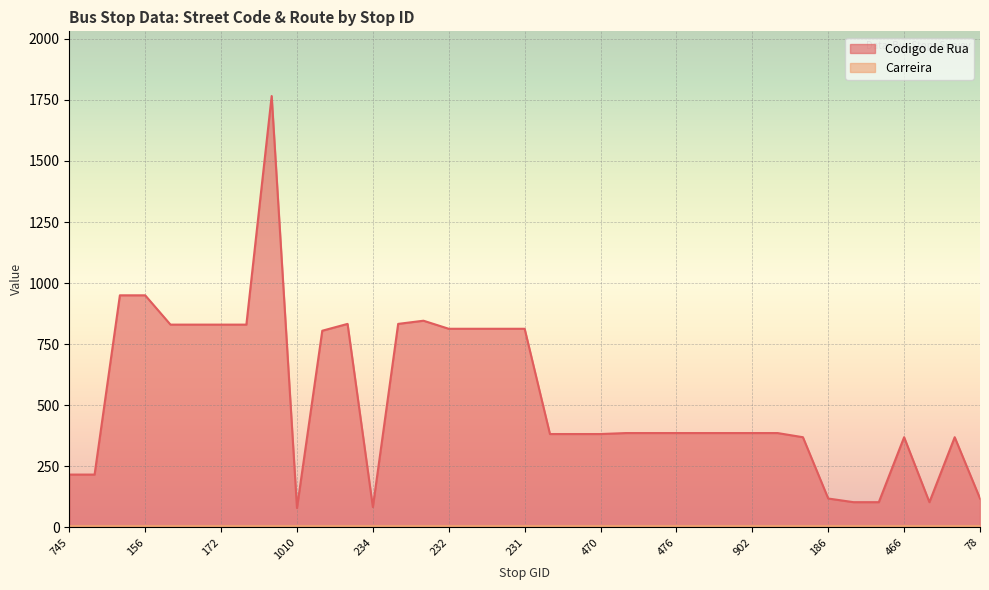

What is the change in value from 224 to 186?

-715